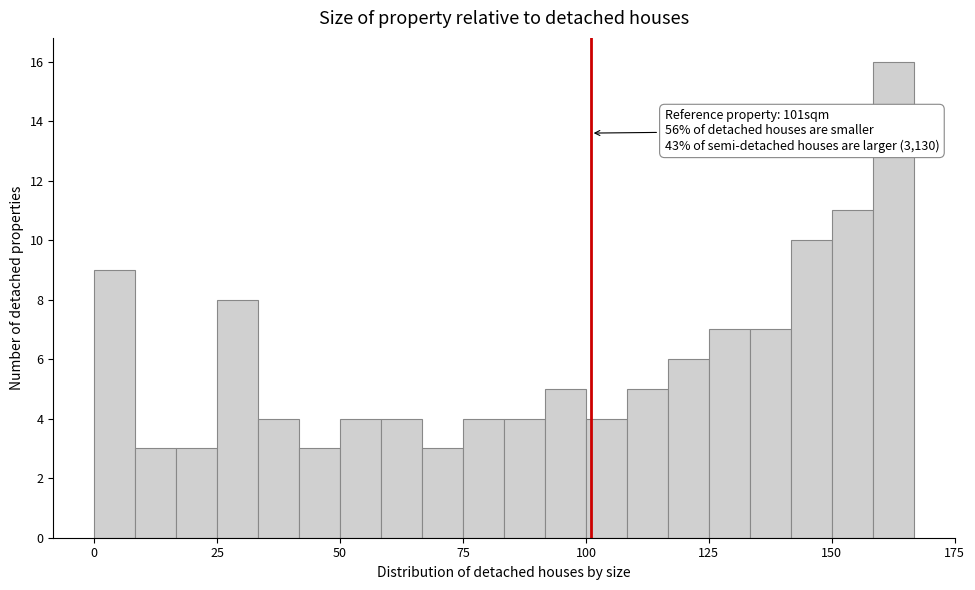

Around what value on the x-axis is the tallest bar? Give the approximate position of its centre, as read against the axis.

165